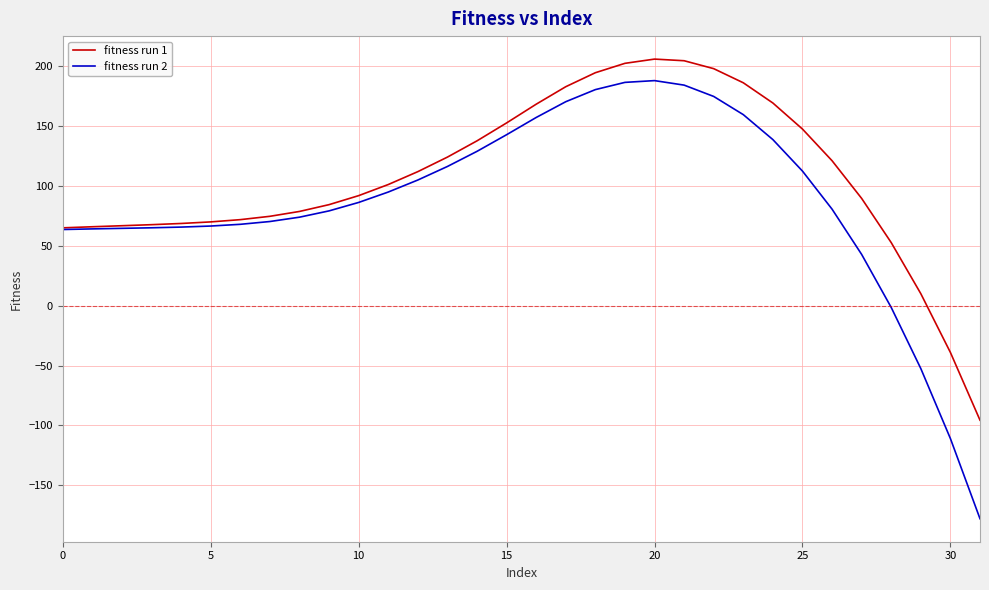

Which series has the widest spread of values?

fitness run 2